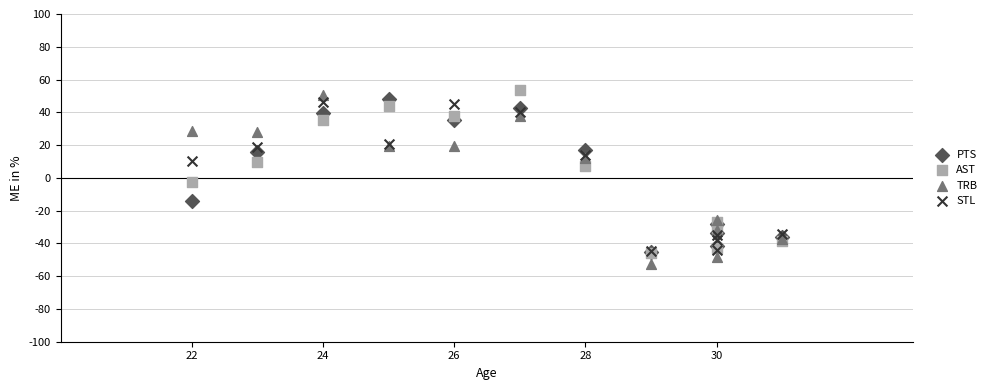

In the AST series, what Y value is closest to 4?

7.0